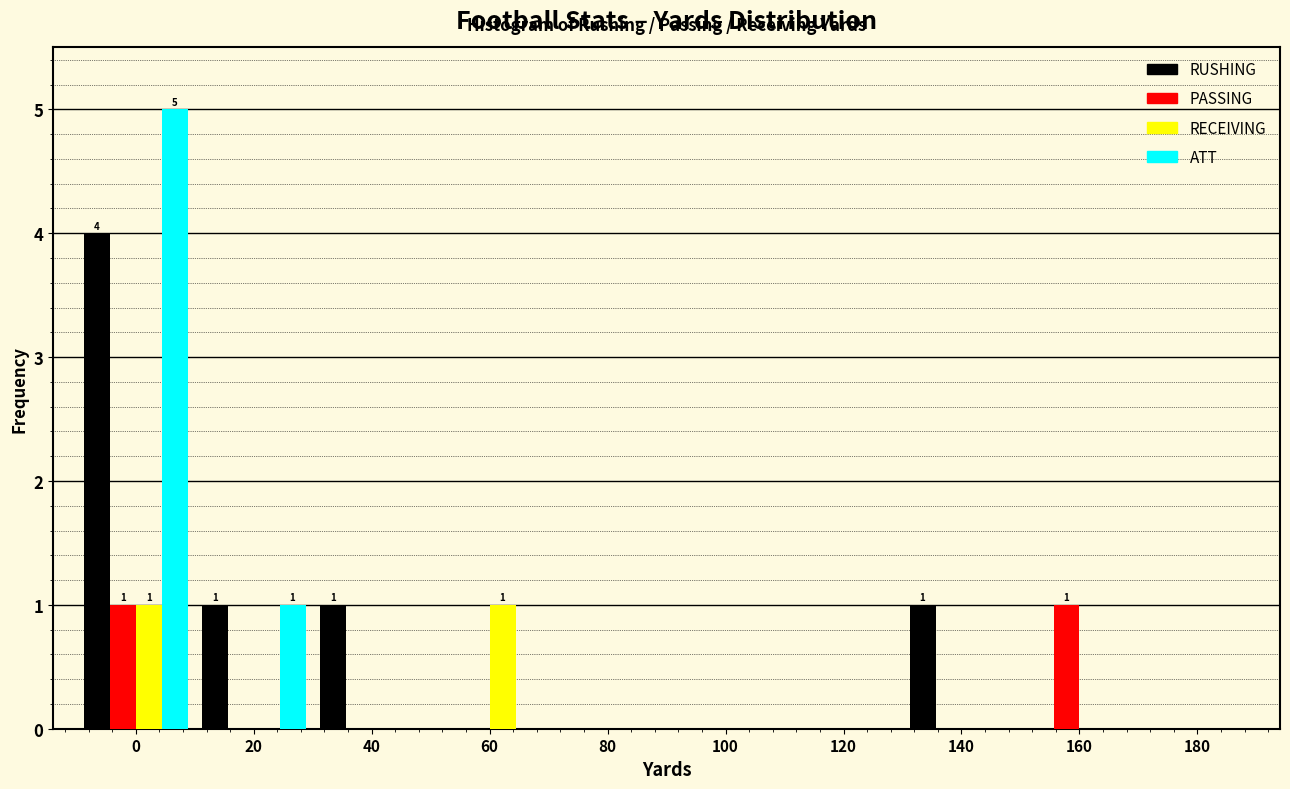

Is it true that RECEIVING equals 2 at 60?

False